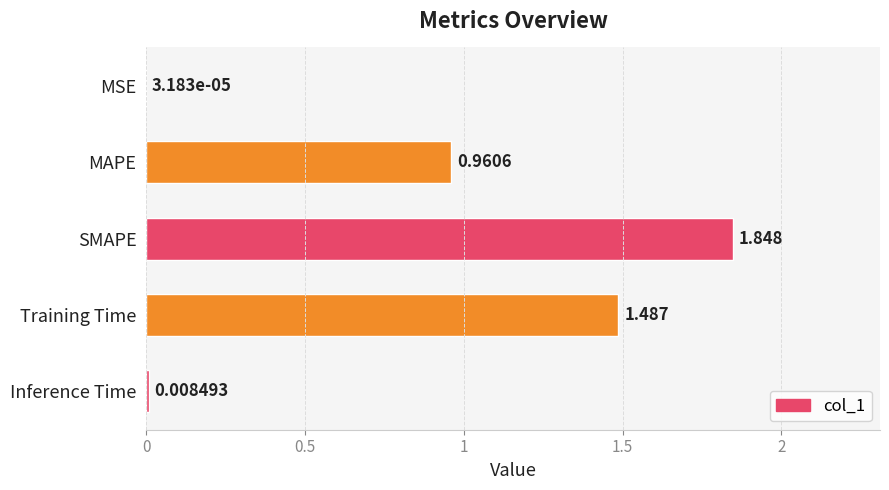

Which has a higher value, MSE or Inference Time?

Inference Time